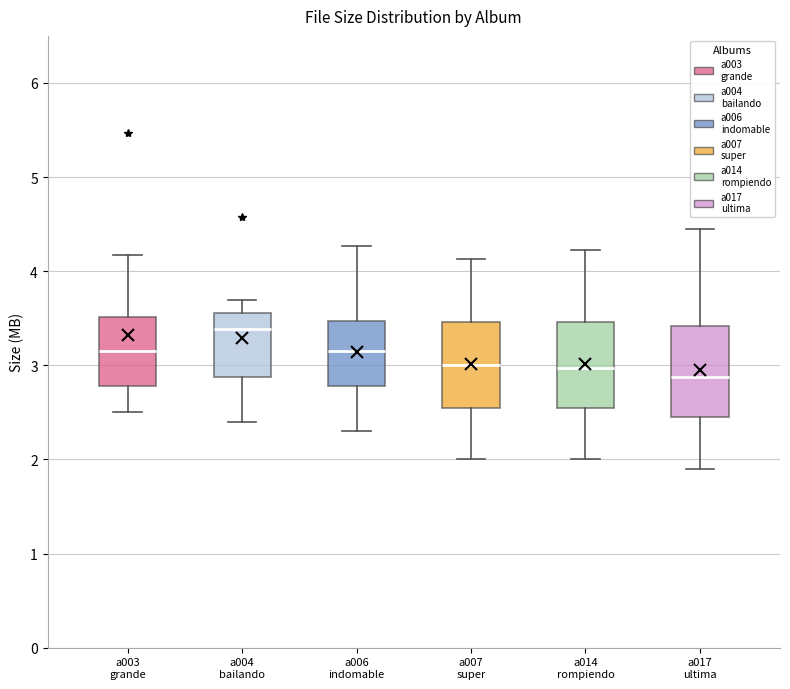

Reading left to right, transcribe this box plot: for each box, give where its median line is, the range the box spans, and where its two whiskers end, as read against the y-axis. The values are not printed on the chart, so give them approximately, as read against the axis.

a003 grande: median 3.2, box 2.8 to 3.5, whiskers 2.5 to 4.2
a004 bailando: median 3.4, box 2.9 to 3.6, whiskers 2.4 to 3.7
a006 indomable: median 3.2, box 2.8 to 3.5, whiskers 2.3 to 4.3
a007 super: median 3.0, box 2.6 to 3.5, whiskers 2.0 to 4.1
a014 rompiendo: median 3.0, box 2.6 to 3.5, whiskers 2.0 to 4.2
a017 ultima: median 2.9, box 2.5 to 3.4, whiskers 1.9 to 4.5